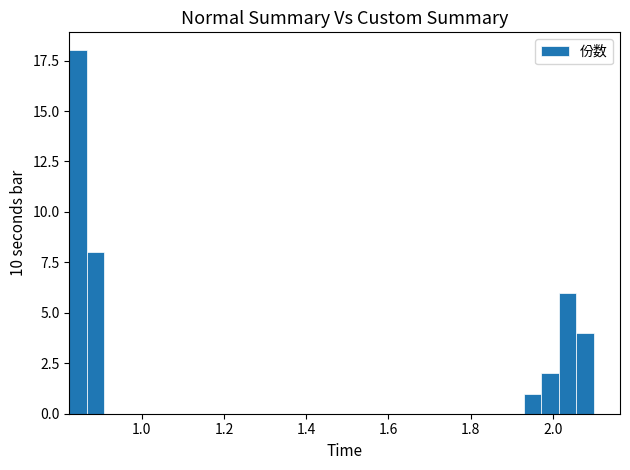

Read against the x-axis, roughly where is the centre of the tallest bar?

0.84